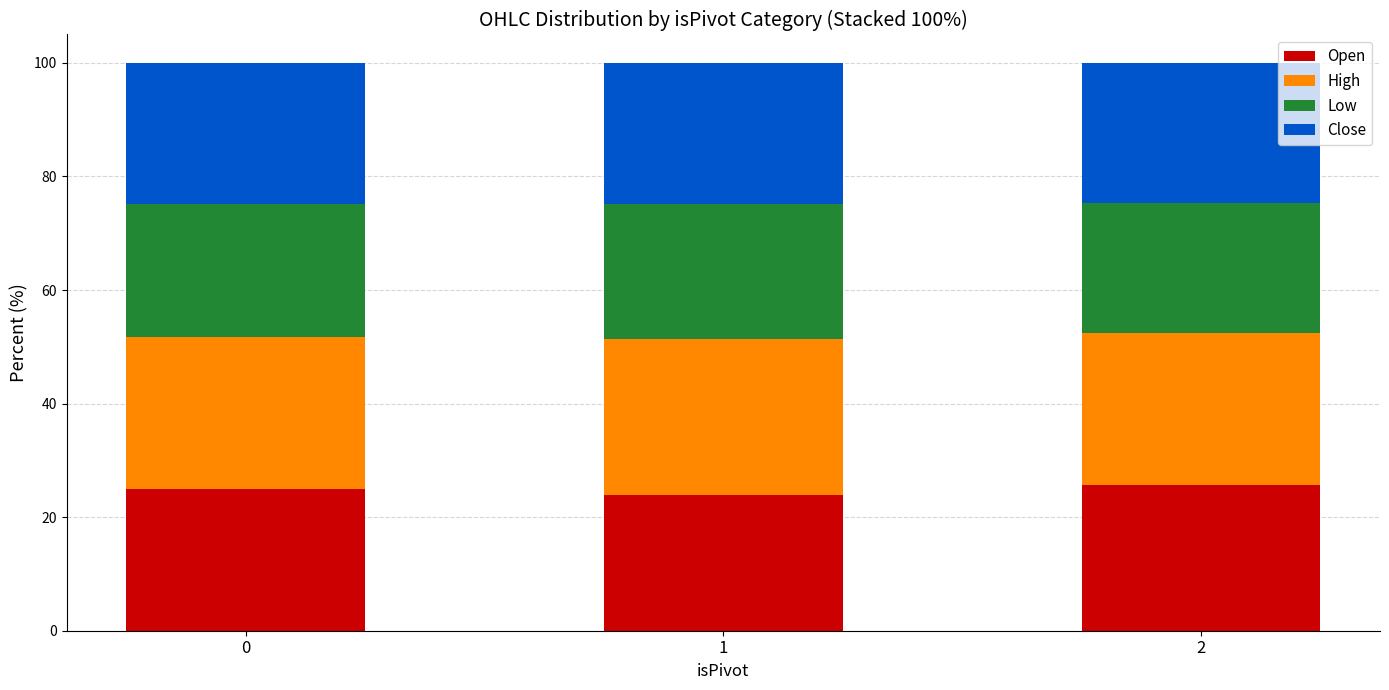

What is the lowest value of the Open series?

24.0